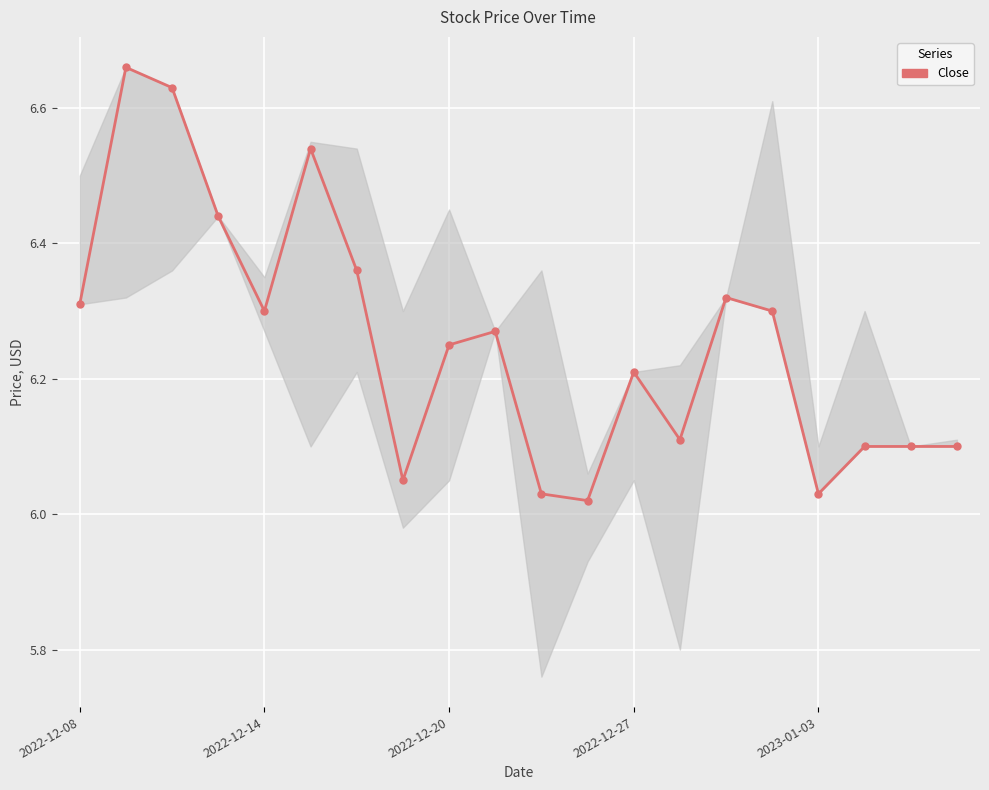

What is the difference between the maximum and minimum values?

0.6